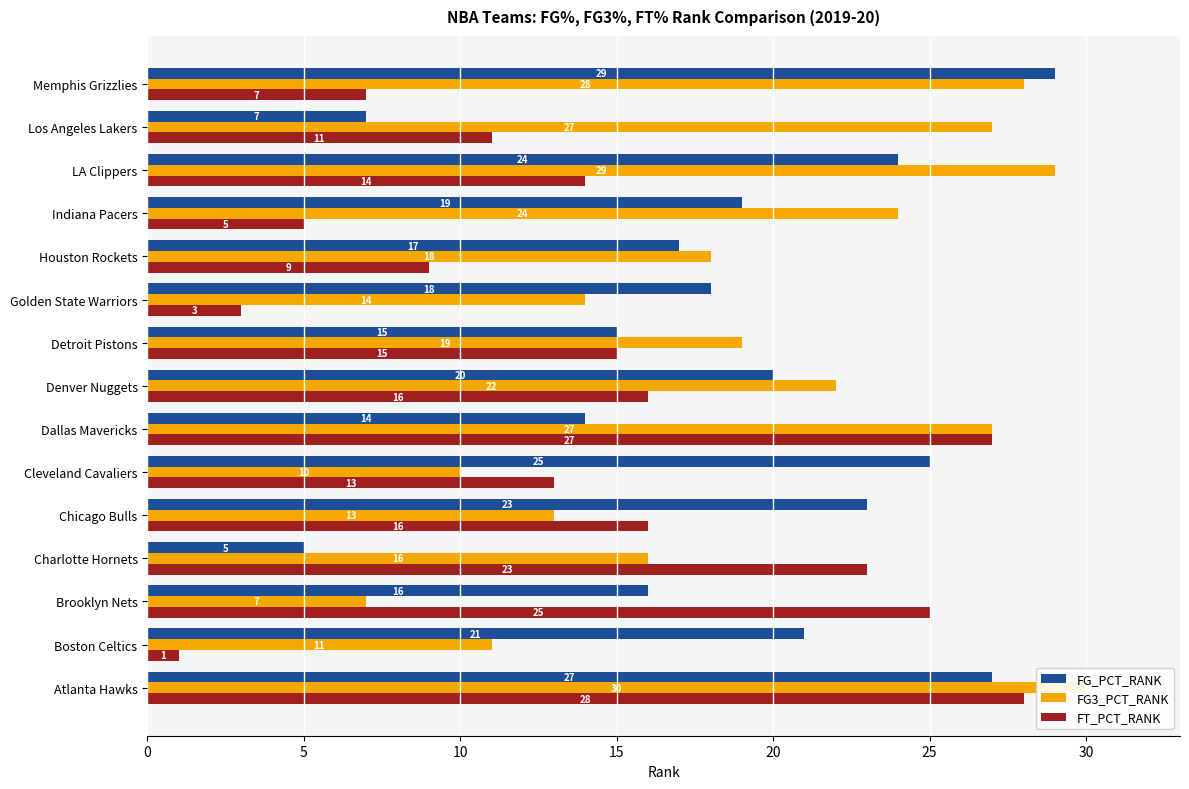

Which series has the largest total across all categories?

FG3_PCT_RANK